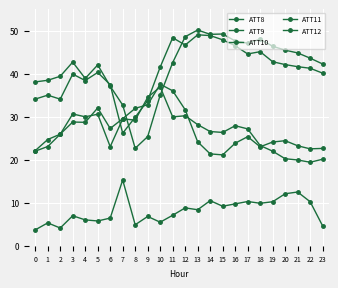

Is this an area chart (filled region under the line)?

No